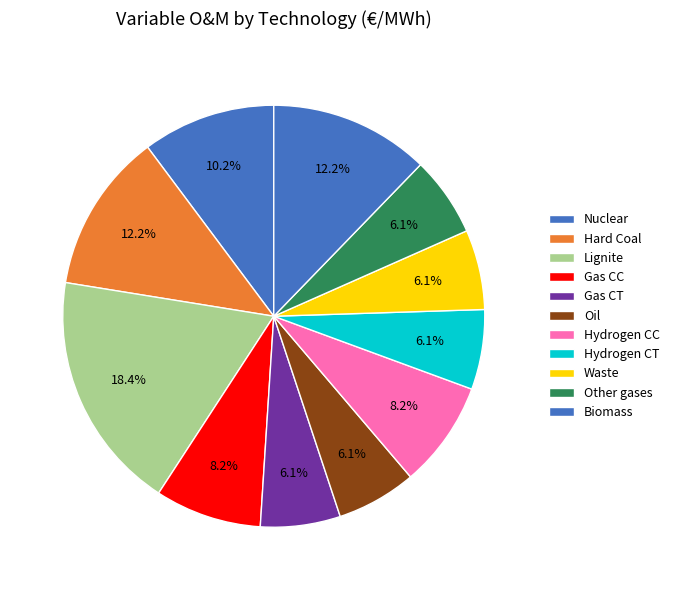

How many segments does this pie chart have?

11